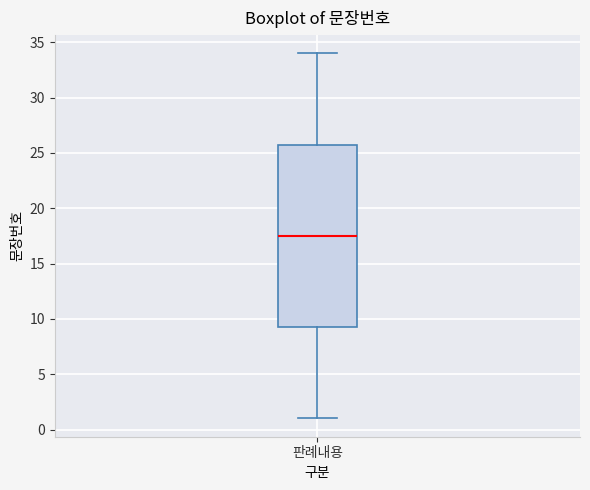

Read this box plot against the y-axis: the position of the median line, the range covered by the box, and the ends of both whiskers. The values are not printed on the chart, so give them approximately, as read against the axis.

median 17.5, box 9.5 to 26.0, whiskers 1.0 to 34.0